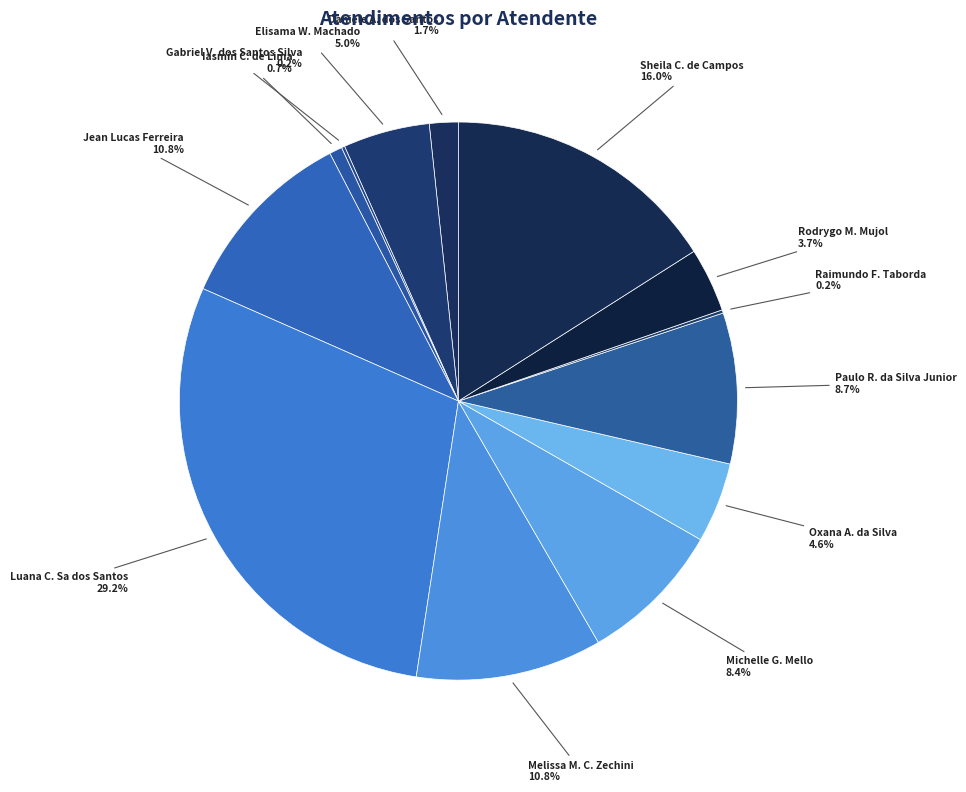

What portion of the pie excludes Sheila C. de Campos?

84.0%